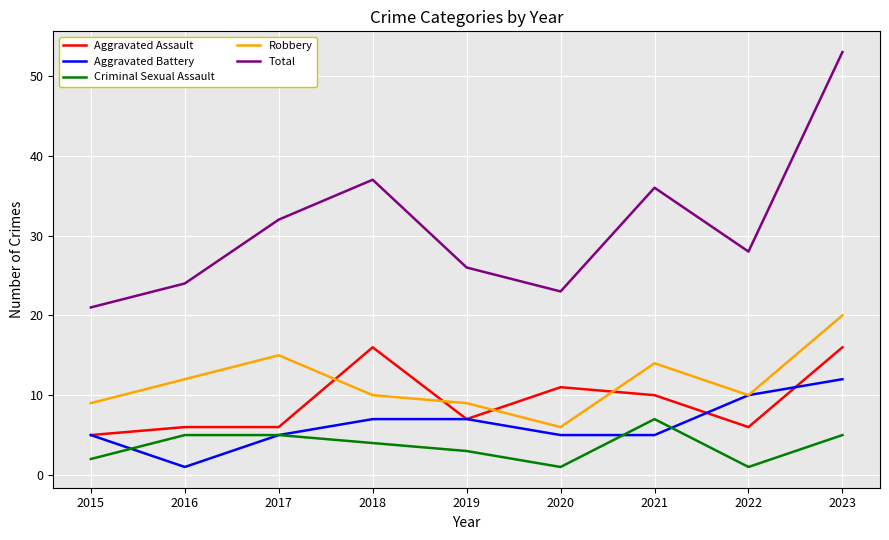

True or false: Aggravated Assault and Total intersect in this chart.

False